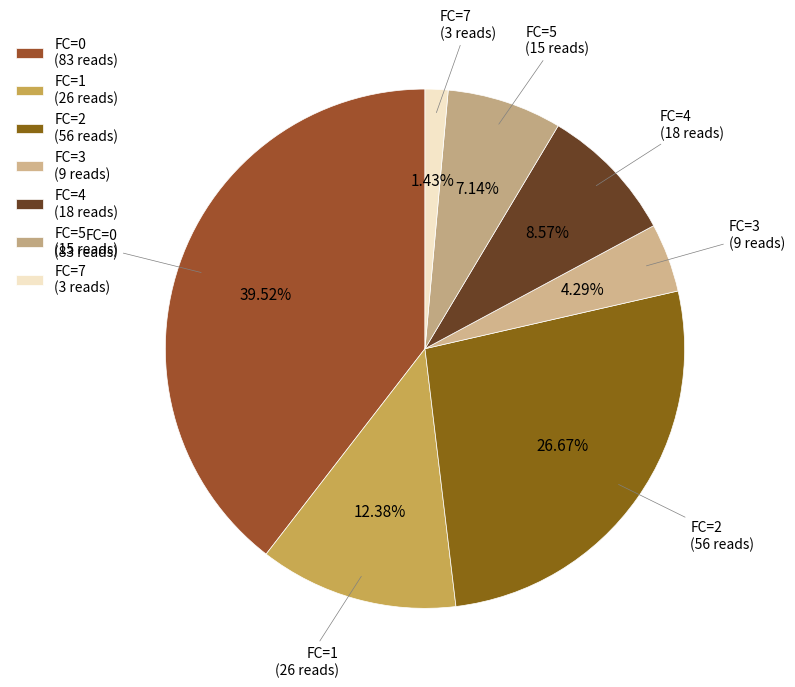

Count the number of slices in the pie.

7